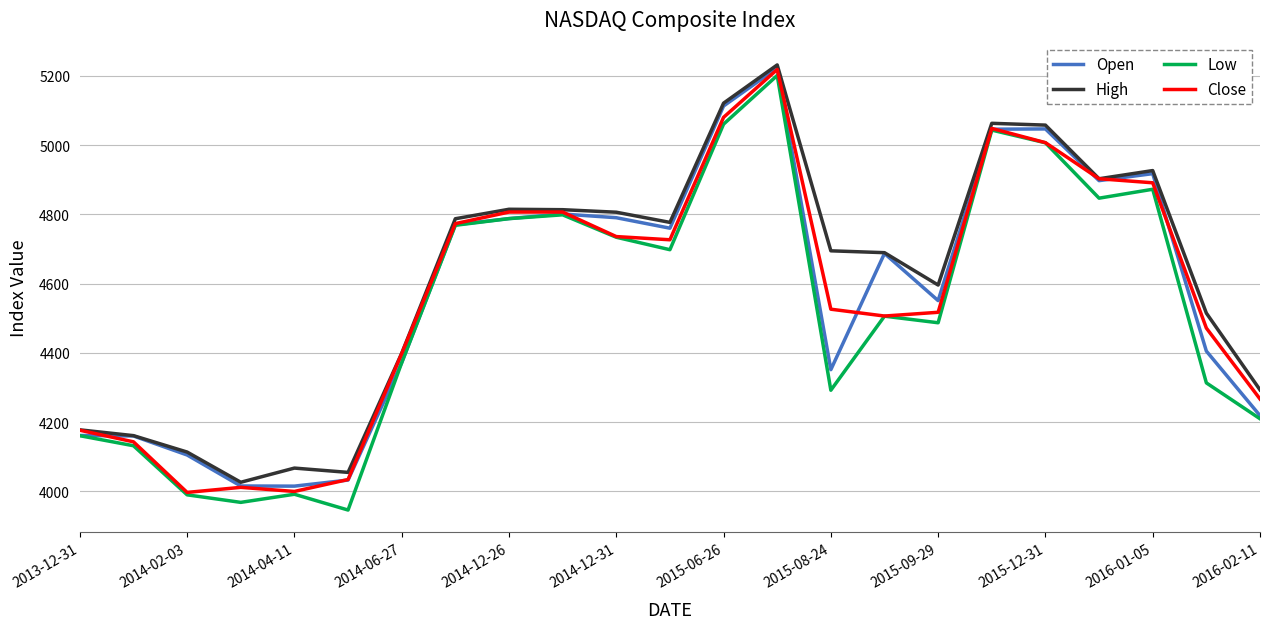

What is the lowest value of the Low series?

3946.0